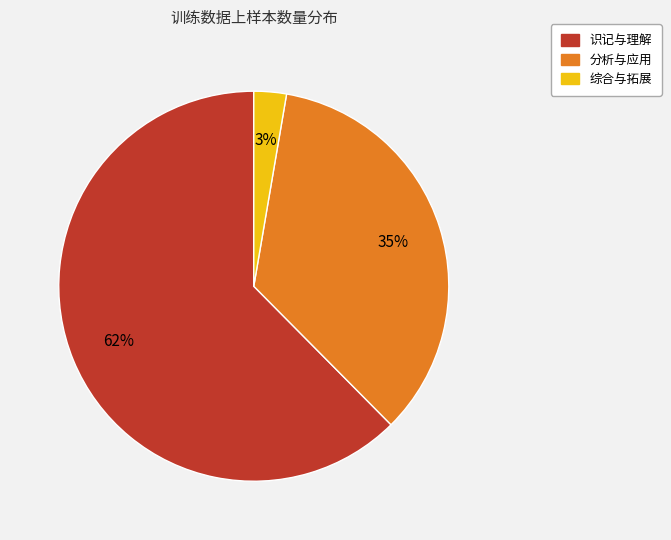

What is the smallest slice in the pie chart?

综合与拓展